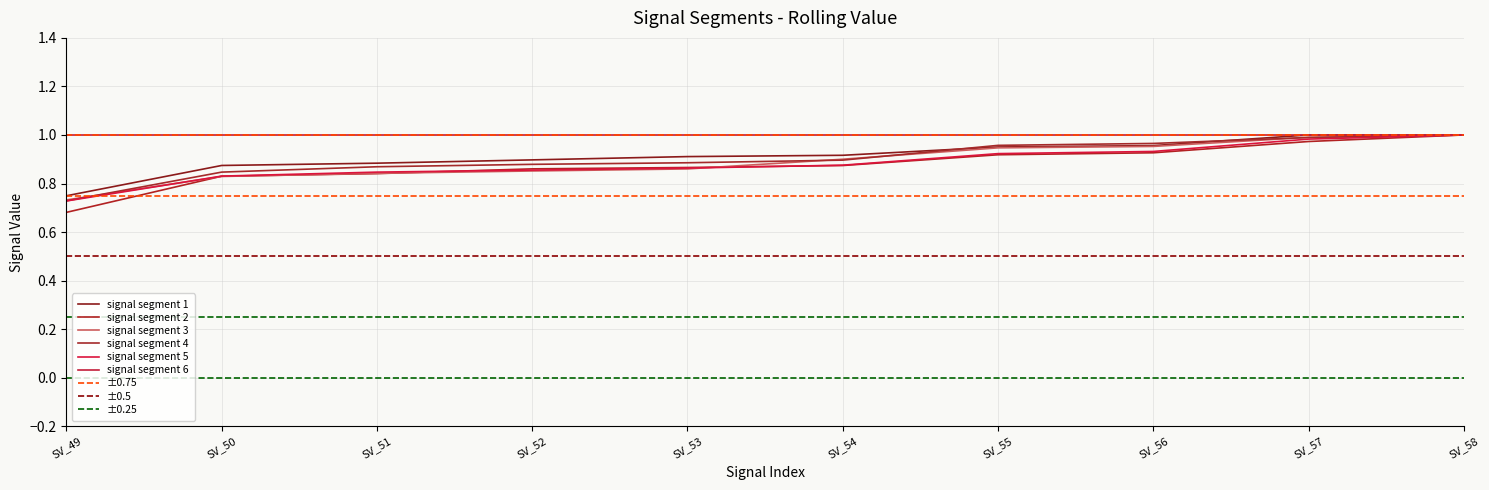

Which series has the largest total across all categories?

signal segment 1